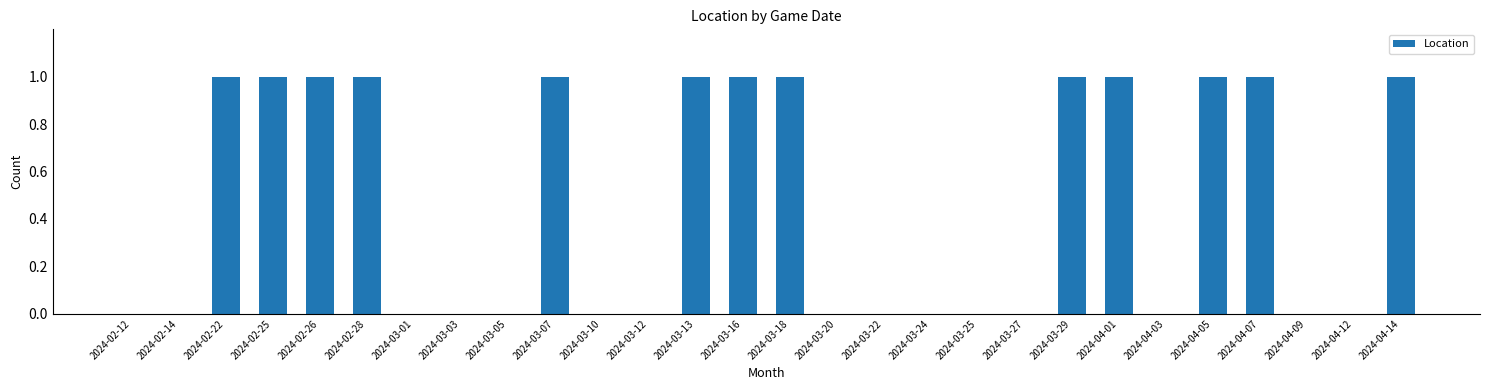

Reading left to right, transcribe all the data shown in this chart.

2024-02-12=0	2024-02-14=0	2024-02-22=1	2024-02-25=1	2024-02-26=1	2024-02-28=1	2024-03-01=0	2024-03-03=0	2024-03-05=0	2024-03-07=1	2024-03-10=0	2024-03-12=0	2024-03-13=1	2024-03-16=1	2024-03-18=1	2024-03-20=0	2024-03-22=0	2024-03-24=0	2024-03-25=0	2024-03-27=0	2024-03-29=1	2024-04-01=1	2024-04-03=0	2024-04-05=1	2024-04-07=1	2024-04-09=0	2024-04-12=0	2024-04-14=1